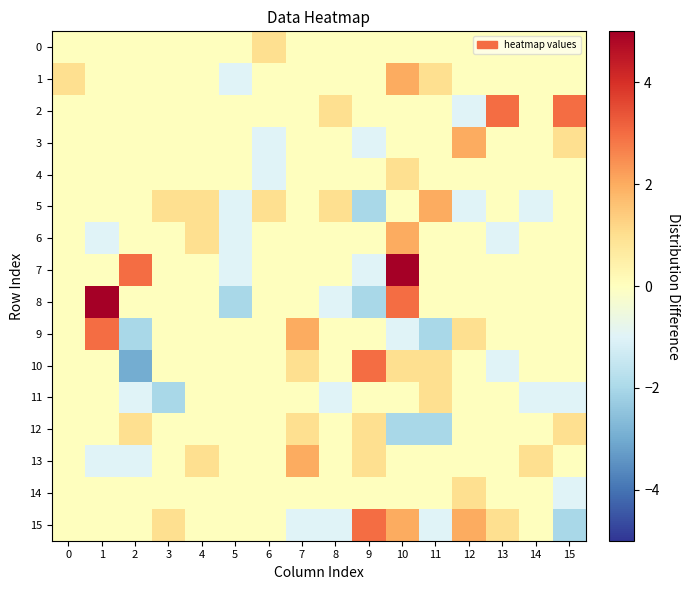

What is the total value across all series at 15?

1